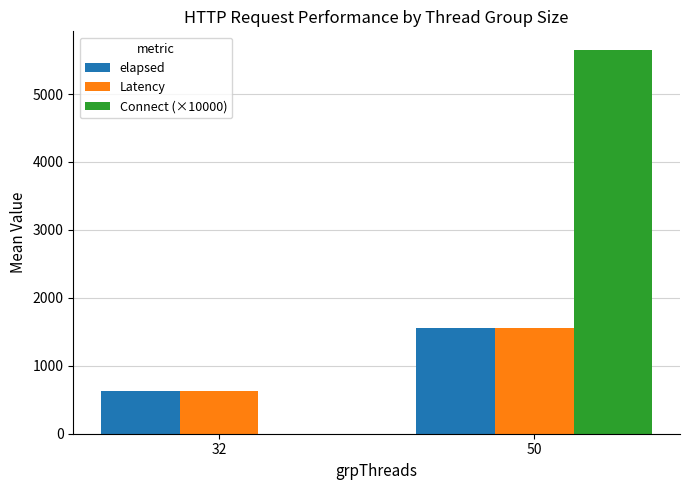

At which label is Connect (×10000) closest to 2820?

32